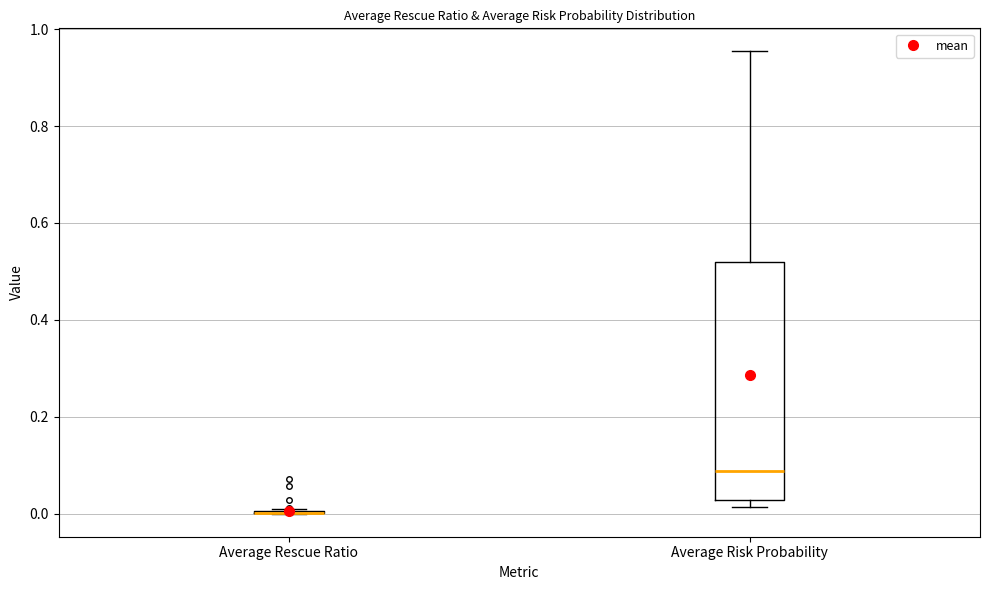

Reading left to right, read every box against the y-axis: the position of its median line, the range the box covers, and the ends of its whiskers. The values are not printed on the chart, so give them approximately, as read against the axis.

Average Rescue Ratio: box collapsed to a line at 0.00, whiskers 0.00 to 0.00
Average Risk Probability: median 0.08, box 0.02 to 0.52, whiskers 0.02 (just below the box's lower edge) to 0.96